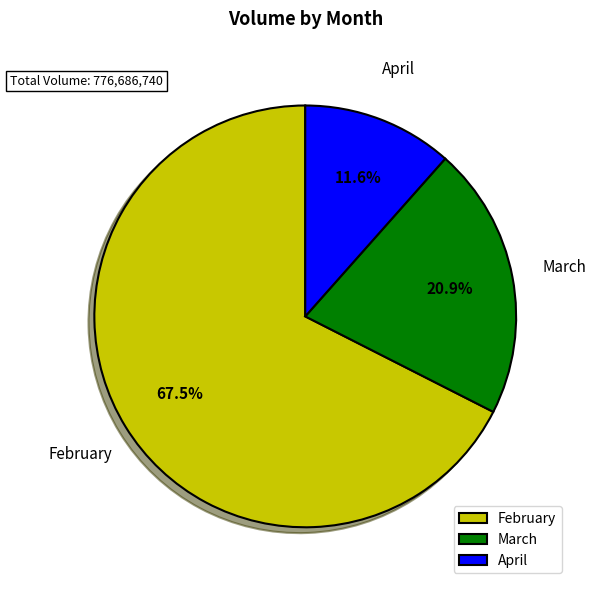

What is the total percentage of March and February?

88.4%